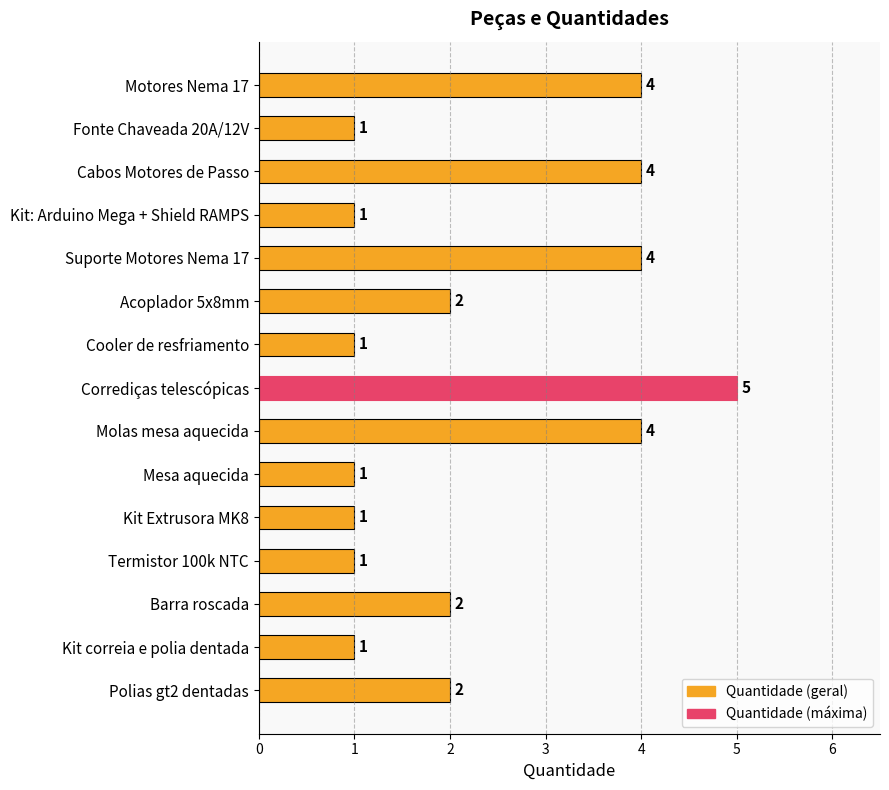

What is the maximum value shown in the chart?

5